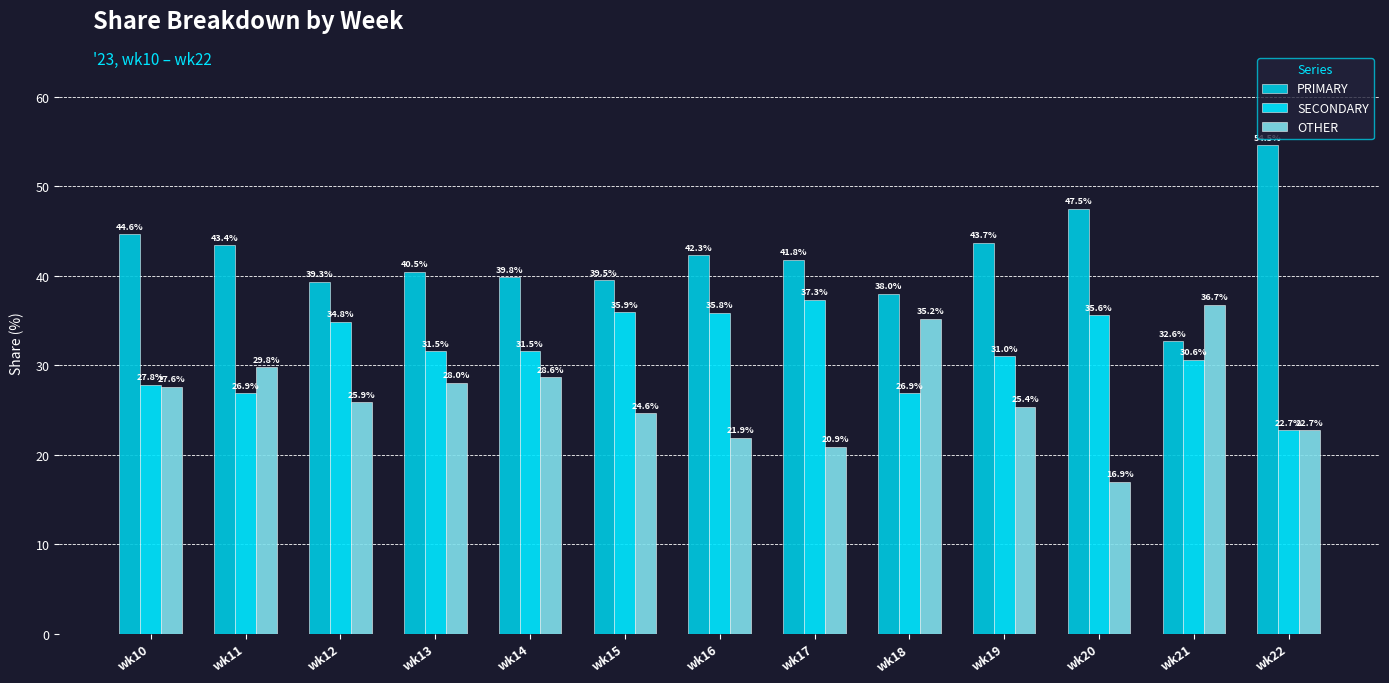

How many bars are there in each group?

3